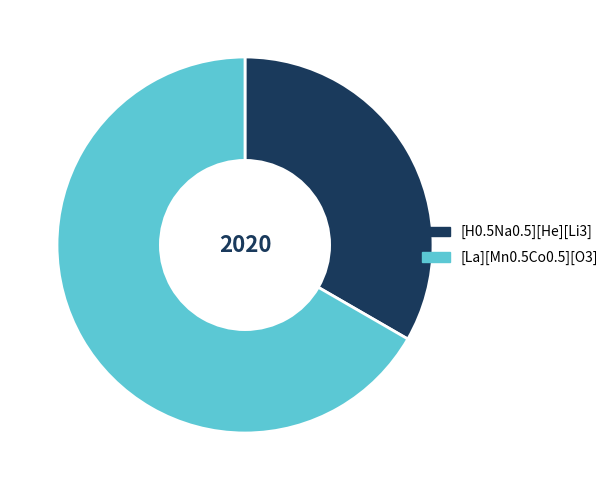

What is the ratio of the value at [La][Mn0.5Co0.5][O3] to the value at [H0.5Na0.5][He][Li3]?

2.0